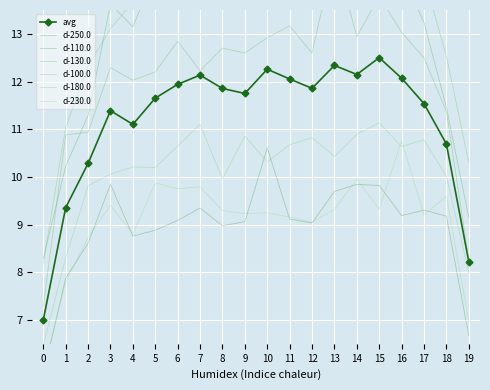

Read the avg value at 4.

11.1